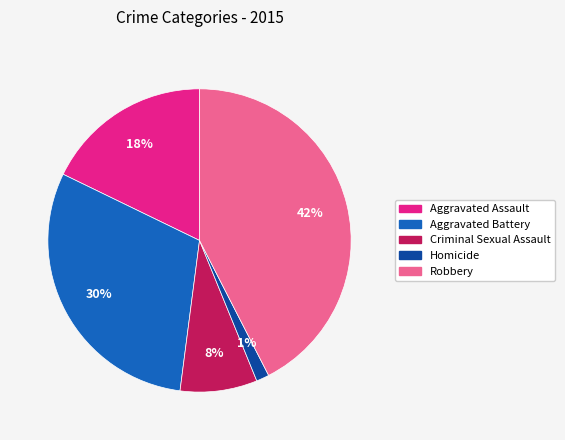

Which category has the smallest portion of the pie?

Homicide